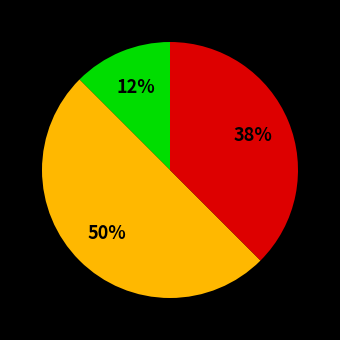

To the nearest percent, what is the average slice percentage?

33%